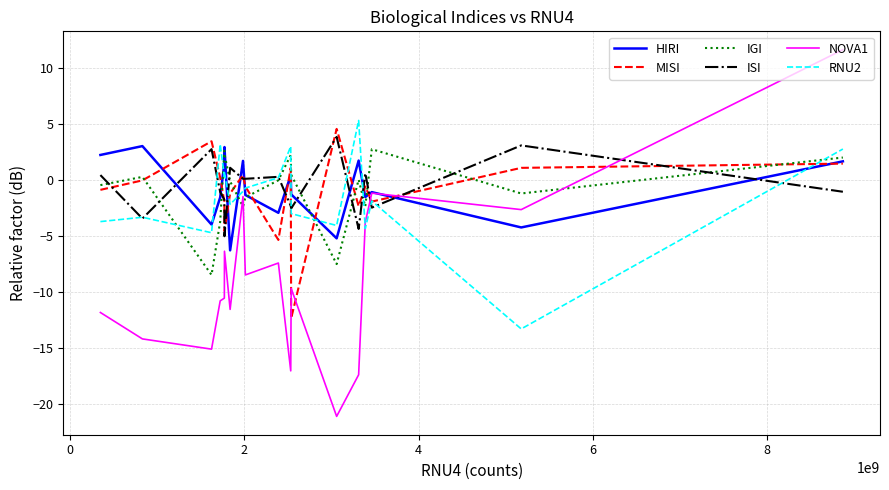

What is the average value of the RNU2 series?

-1.5